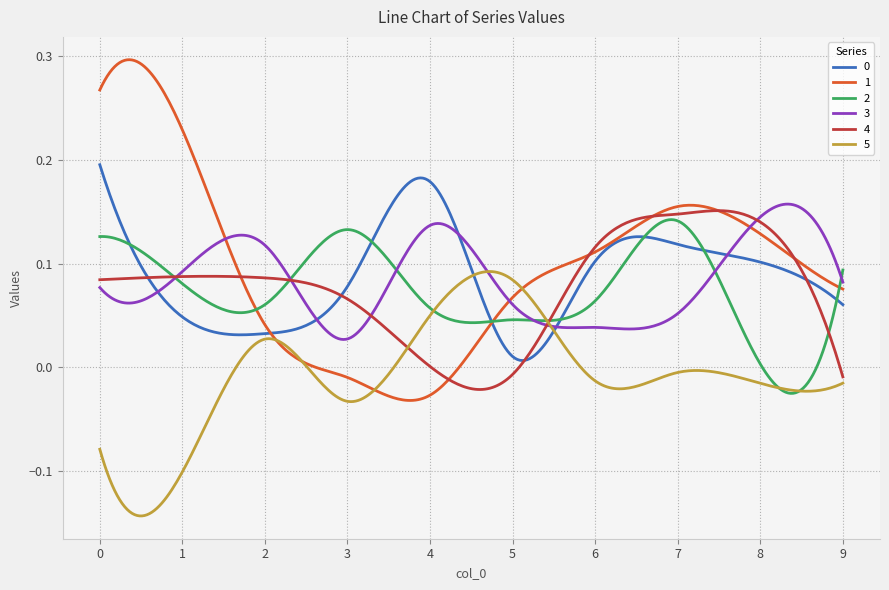

How many lines are shown in the chart?

6